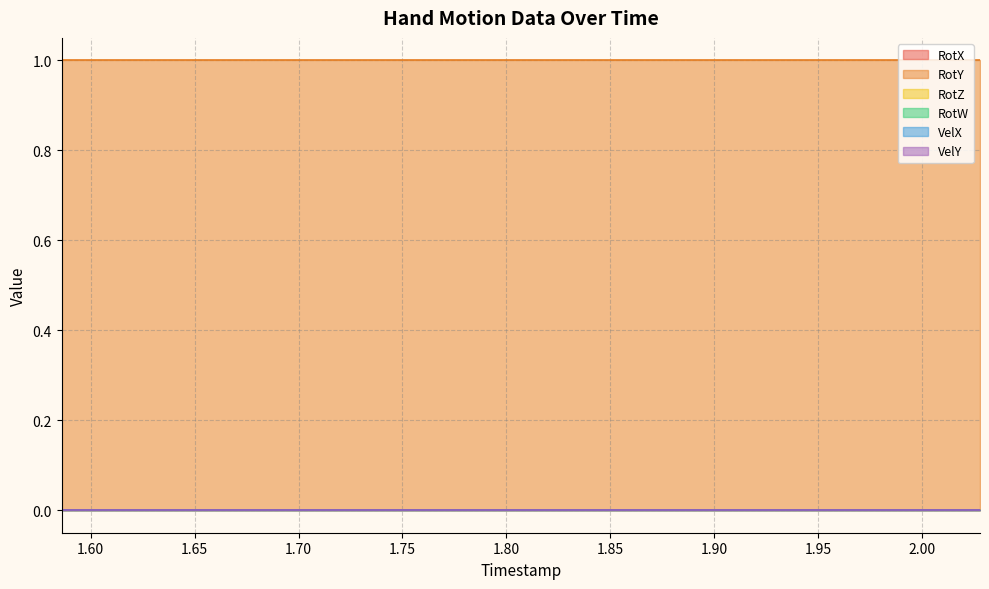

What is the total value across all series at 1.848?

1